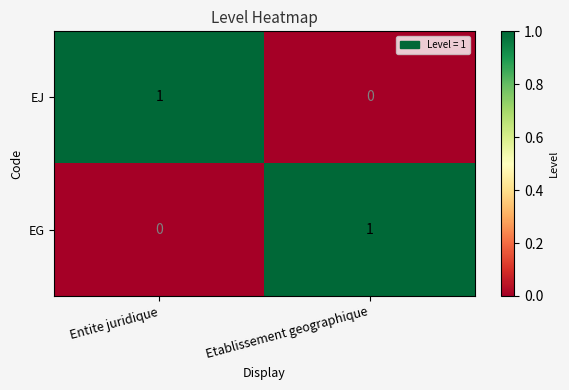

Where is EJ nearest to the value 0?

Etablissement geographique